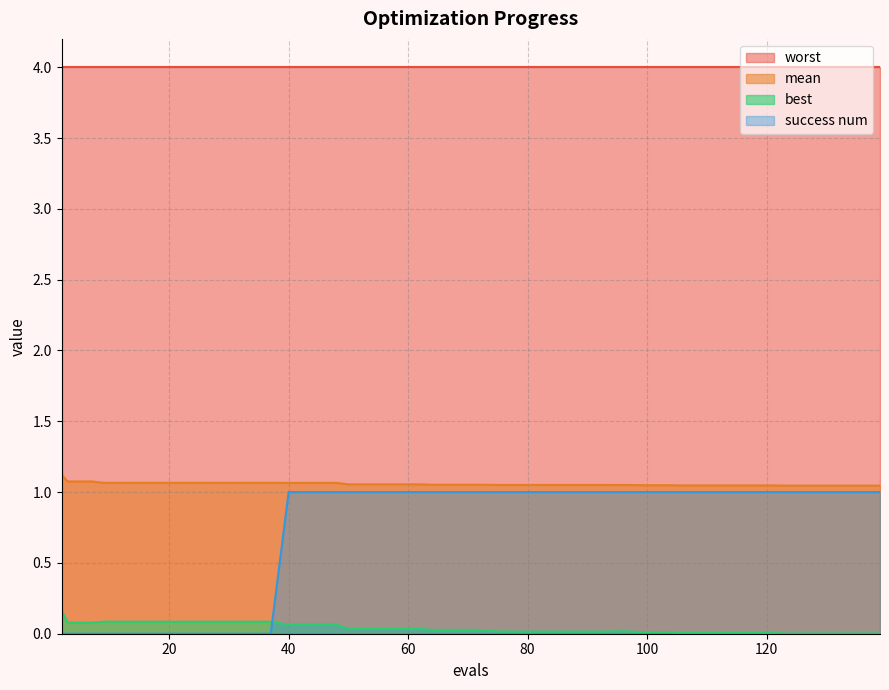

Which series has the largest range (max minus min)?

success num